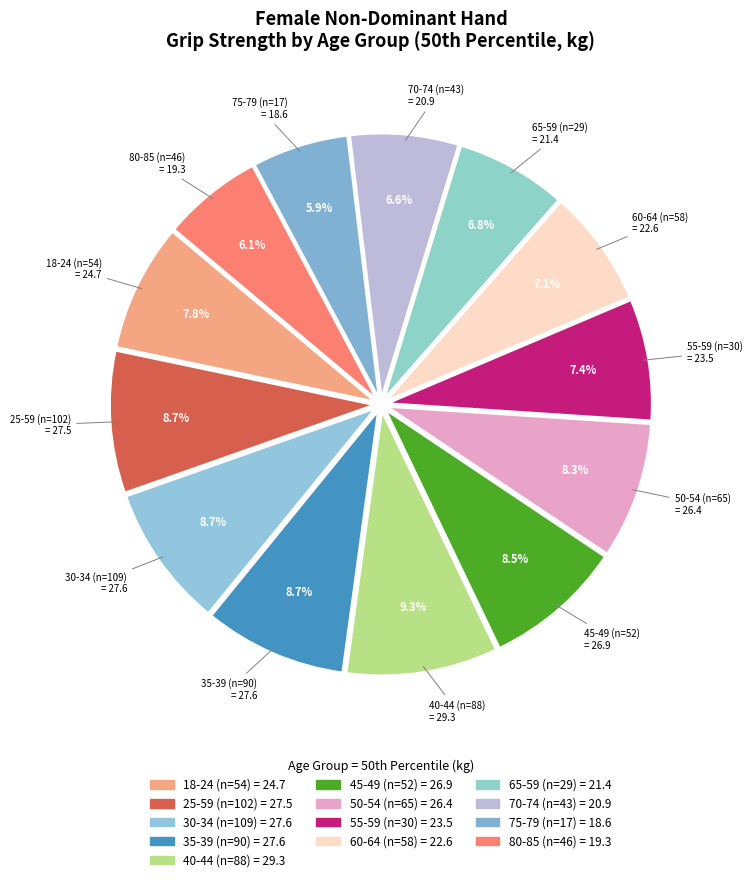

Does any single category account for the majority?

No